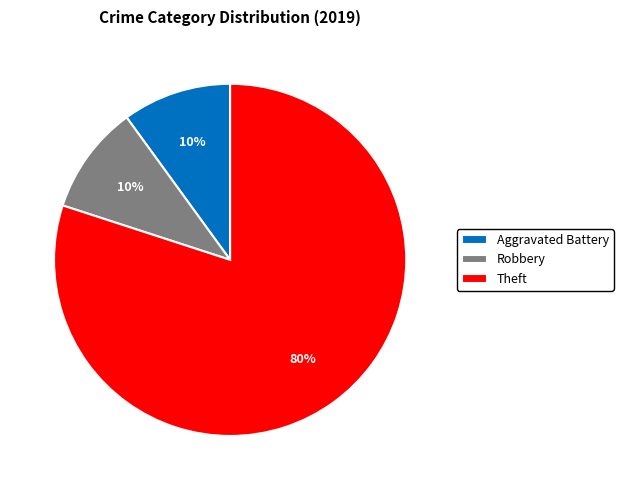

What percentage is the Aggravated Battery slice, to the nearest percent?

10%